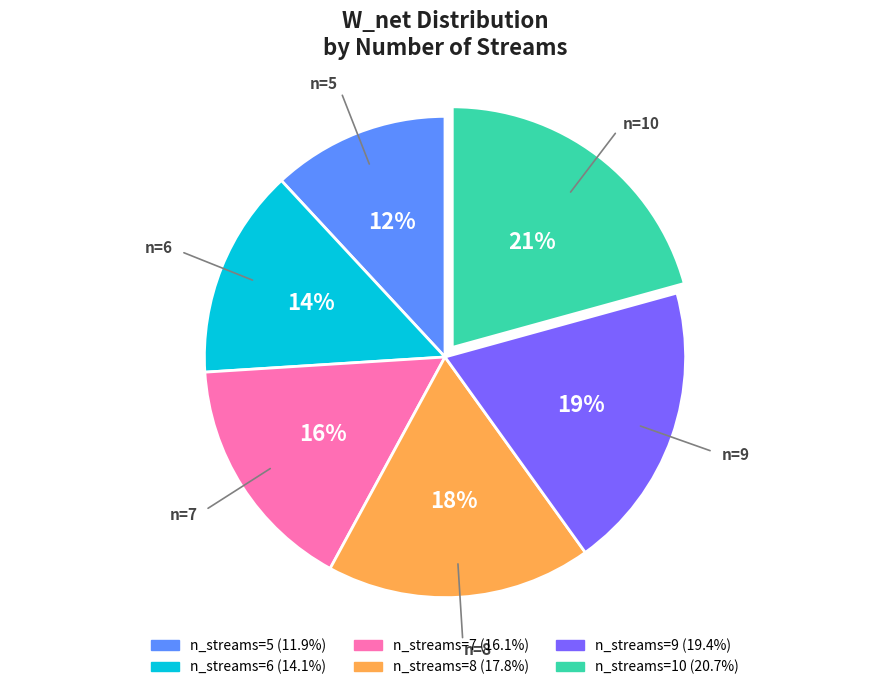

To the nearest percent, what is the difference between the largest and smallest slice percentages?

9%